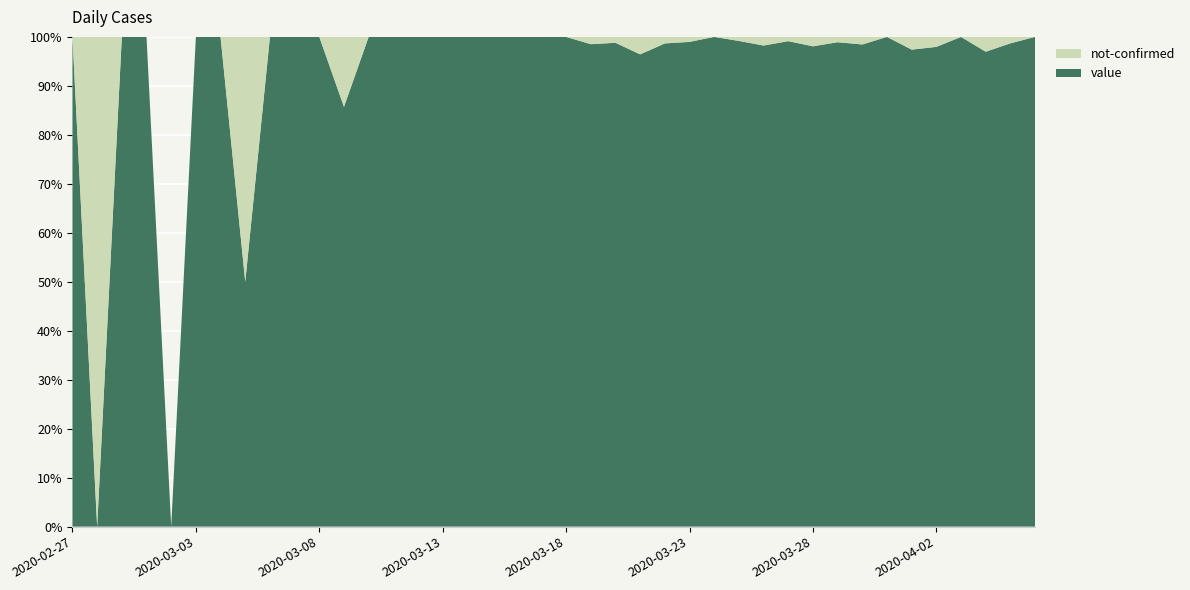

Reading left to right, extract all data points from this chart.

value: 2020-02-27=1	2020-02-28=0	2020-02-29=1	2020-03-01=2	2020-03-02=0	2020-03-03=2	2020-03-04=3	2020-03-05=1	2020-03-06=4	2020-03-07=3	2020-03-08=5	2020-03-09=6	2020-03-10=10	2020-03-11=9	2020-03-12=23	2020-03-13=13	2020-03-14=21	2020-03-15=28	2020-03-16=33	2020-03-17=35	2020-03-18=56	2020-03-19=66	2020-03-20=82	2020-03-21=81	2020-03-22=74	2020-03-23=97	2020-03-24=111	2020-03-25=120	2020-03-26=111	2020-03-27=114	2020-03-28=102	2020-03-29=91	2020-03-30=127	2020-03-31=111	2020-04-01=75	2020-04-02=96	2020-04-03=77	2020-04-04=64	2020-04-05=75	2020-04-06=61
not-confirmed: 2020-02-27=0	2020-02-28=1	2020-02-29=0	2020-03-01=0	2020-03-02=0	2020-03-03=0	2020-03-04=0	2020-03-05=1	2020-03-06=0	2020-03-07=0	2020-03-08=0	2020-03-09=1	2020-03-10=0	2020-03-11=0	2020-03-12=0	2020-03-13=0	2020-03-14=0	2020-03-15=0	2020-03-16=0	2020-03-17=0	2020-03-18=0	2020-03-19=1	2020-03-20=1	2020-03-21=3	2020-03-22=1	2020-03-23=1	2020-03-24=0	2020-03-25=1	2020-03-26=2	2020-03-27=1	2020-03-28=2	2020-03-29=1	2020-03-30=2	2020-03-31=0	2020-04-01=2	2020-04-02=2	2020-04-03=0	2020-04-04=2	2020-04-05=1	2020-04-06=0